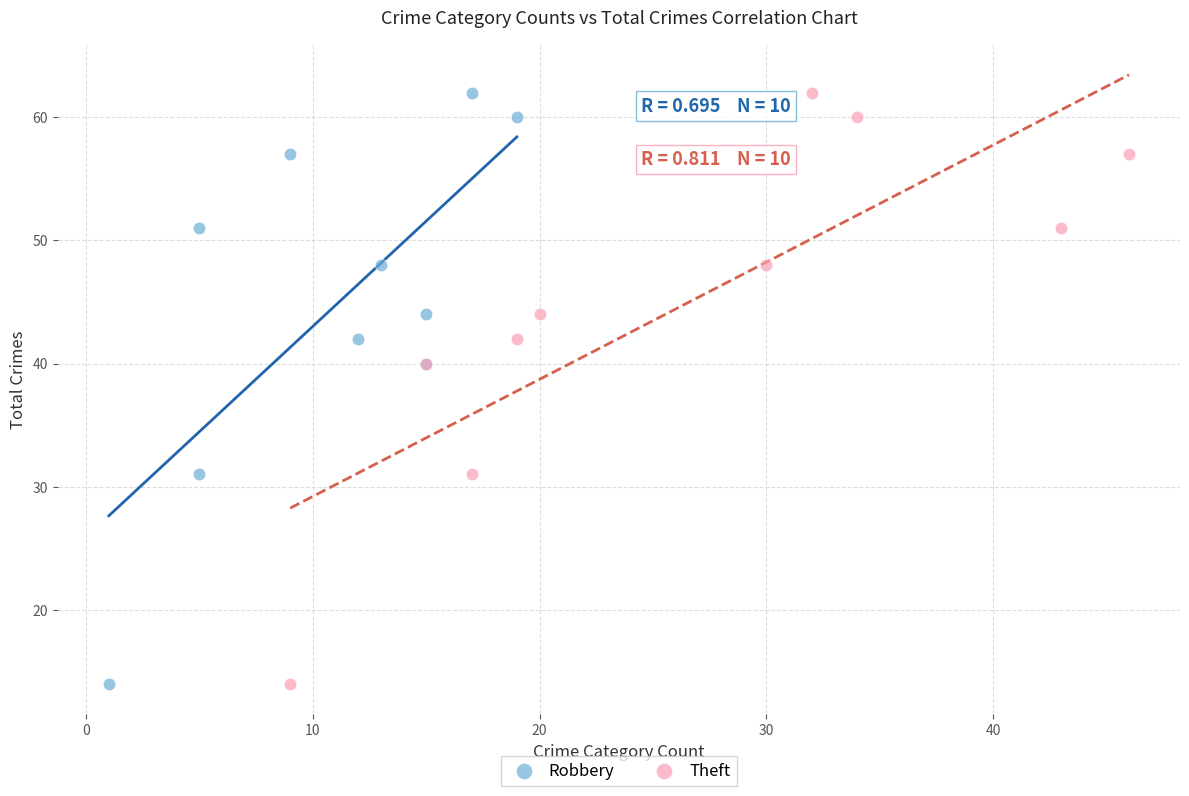

What are all the series names shown in the legend?

Robbery, Theft